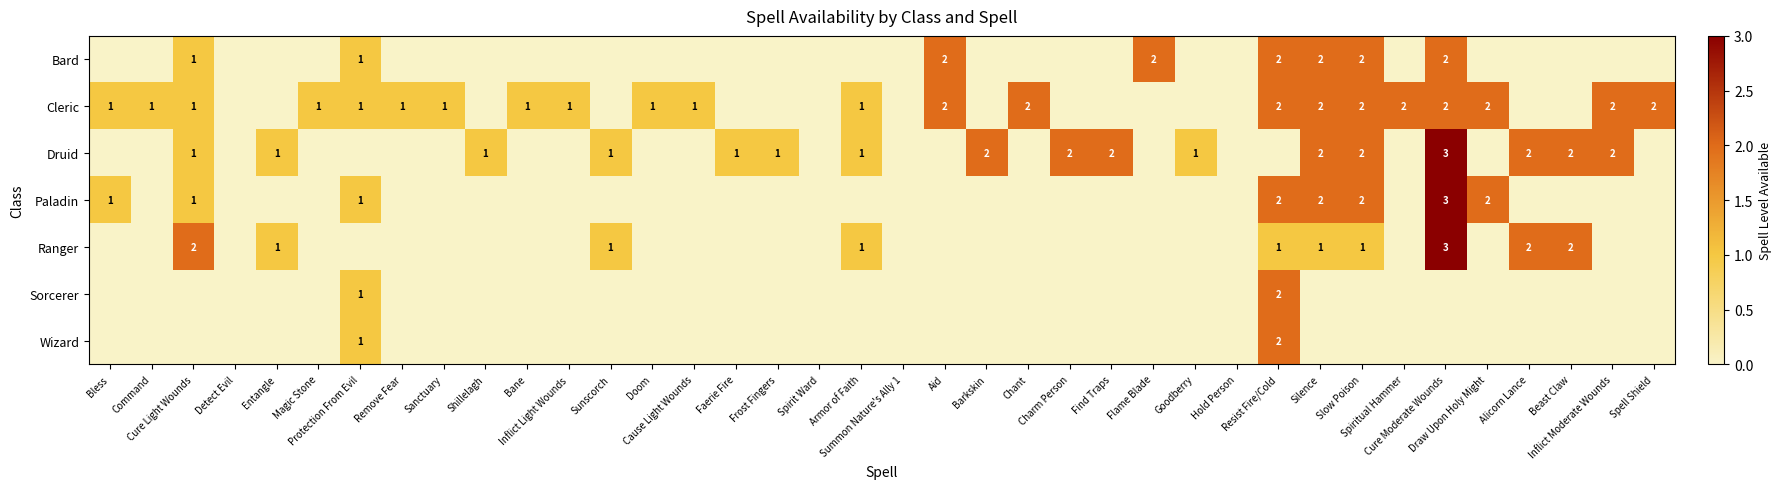

At which label does Cleric reach its minimum?

Detect Evil